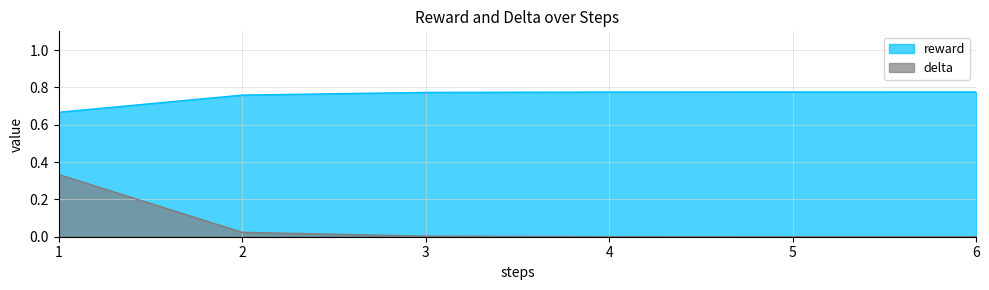

Does the chart have visible grid lines?

Yes